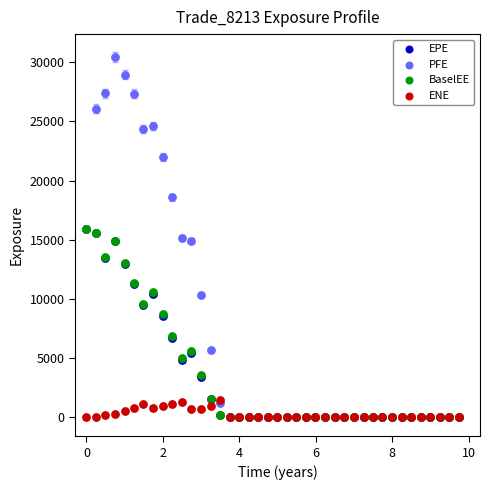

What are all the series names shown in the legend?

EPE, PFE, BaselEE, ENE